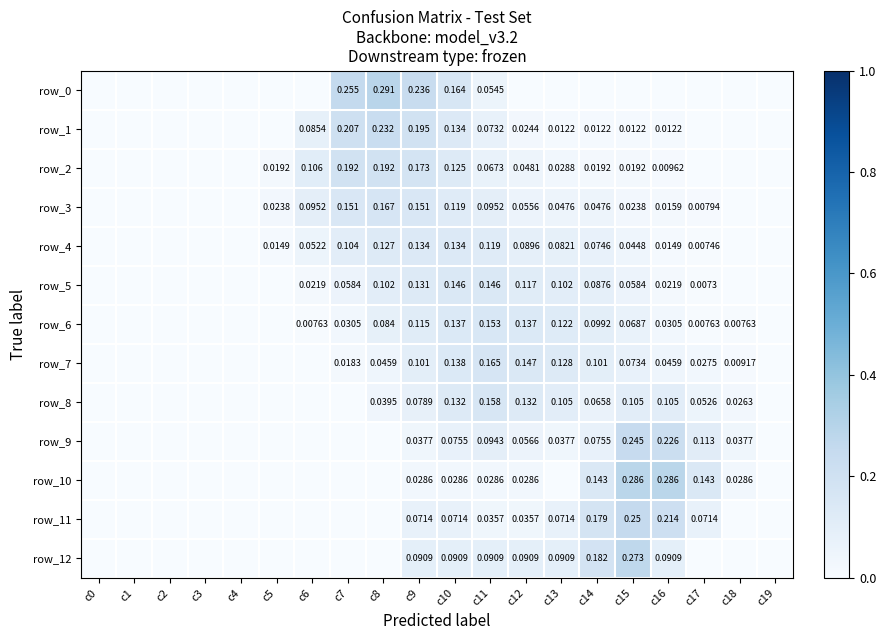

What is the maximum value shown in the chart?

0.3